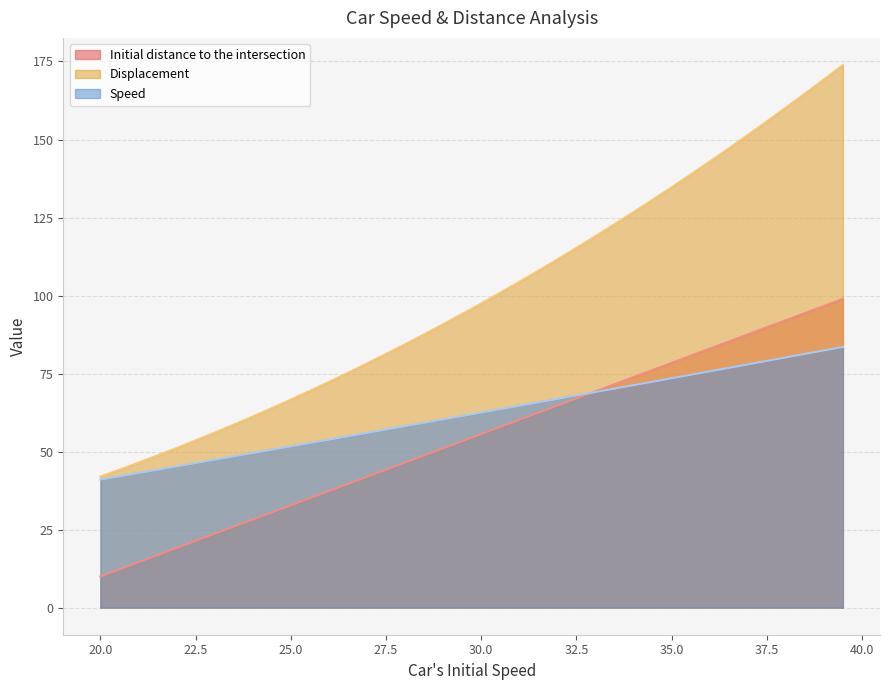

What is the difference between the maximum and second lowest values in the Initial distance to the intersection series?

86.6